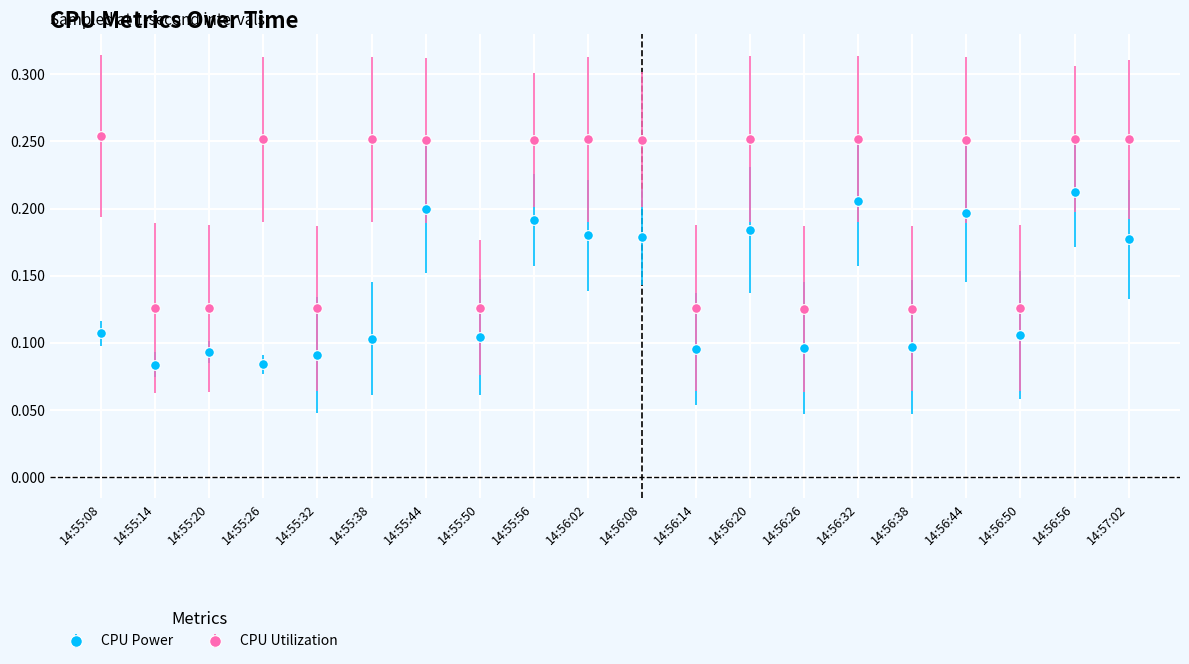

Where is the first local maximum for CPU Utilization?

14:55:26